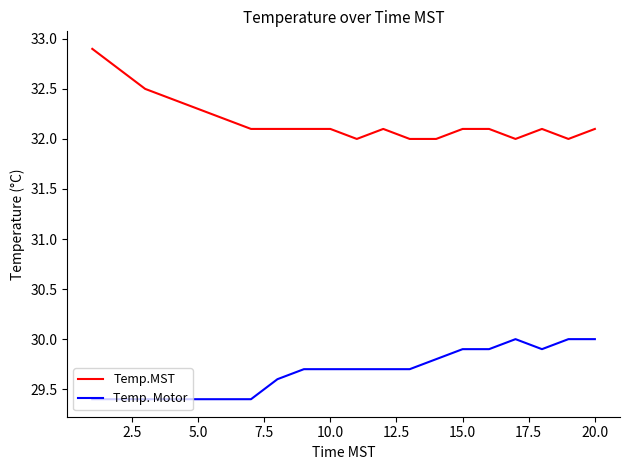

Which series has the largest total across all categories?

Temp.MST